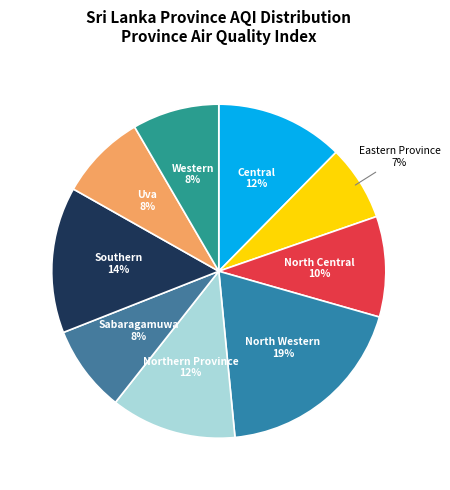

Which has a higher value, Uva or Eastern Province?

Uva